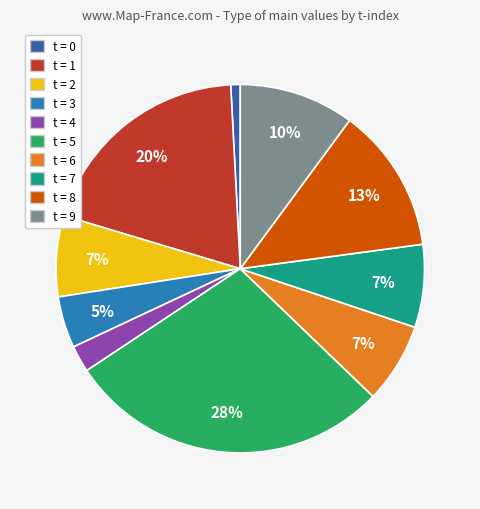

Does t = 1 account for over 50% of the chart?

No